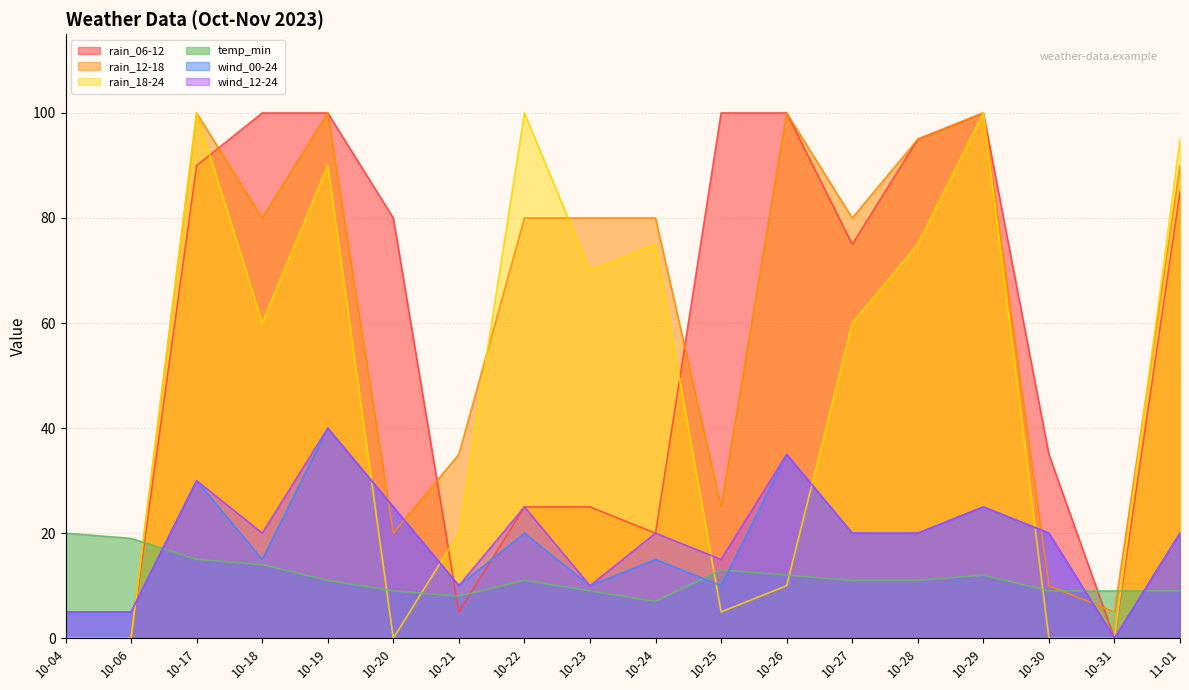

True or false: wind_12-24 and rain_12-18 cross at least once.

True